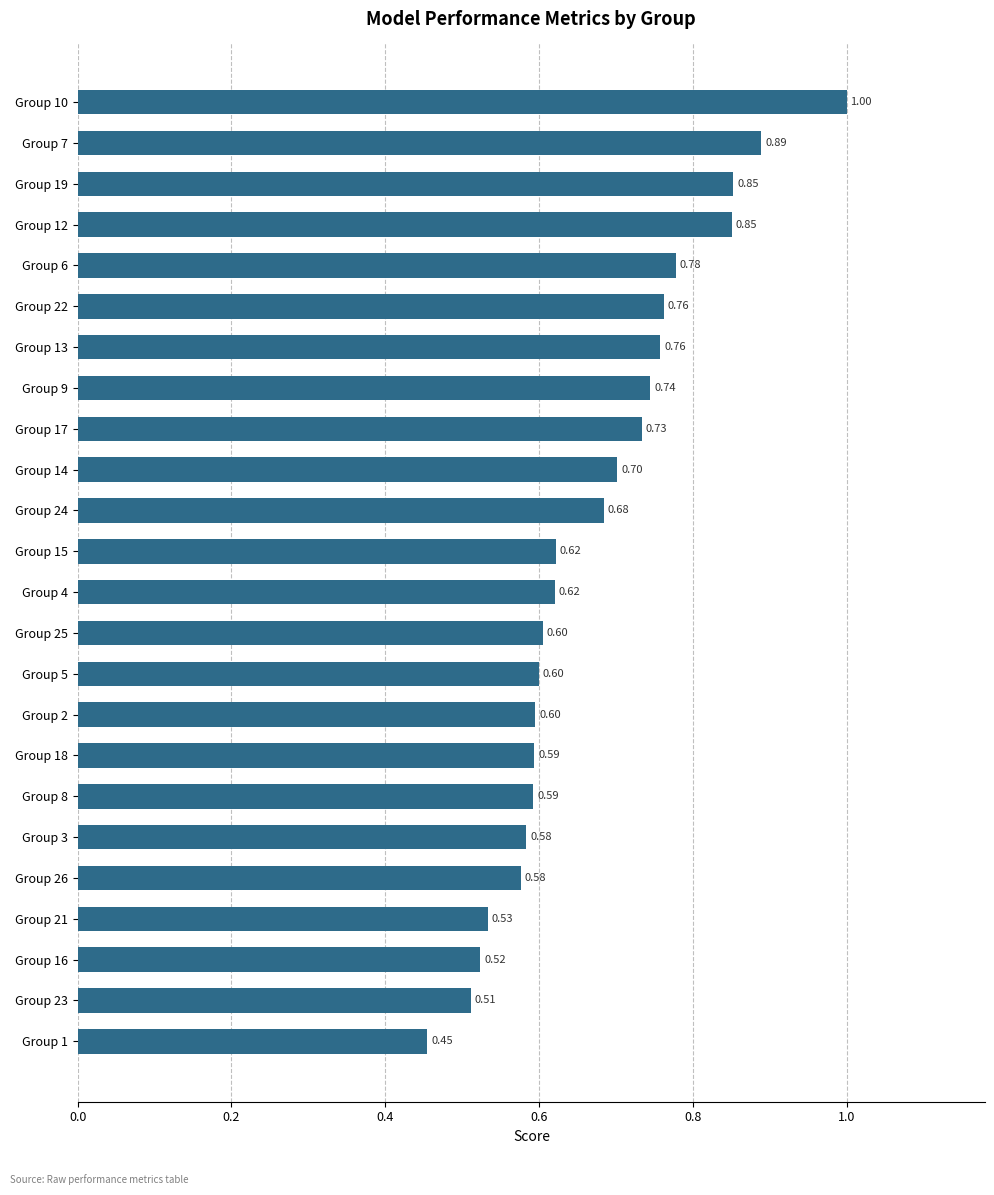

What is the change in value from Group 1 to Group 17?

+0.3